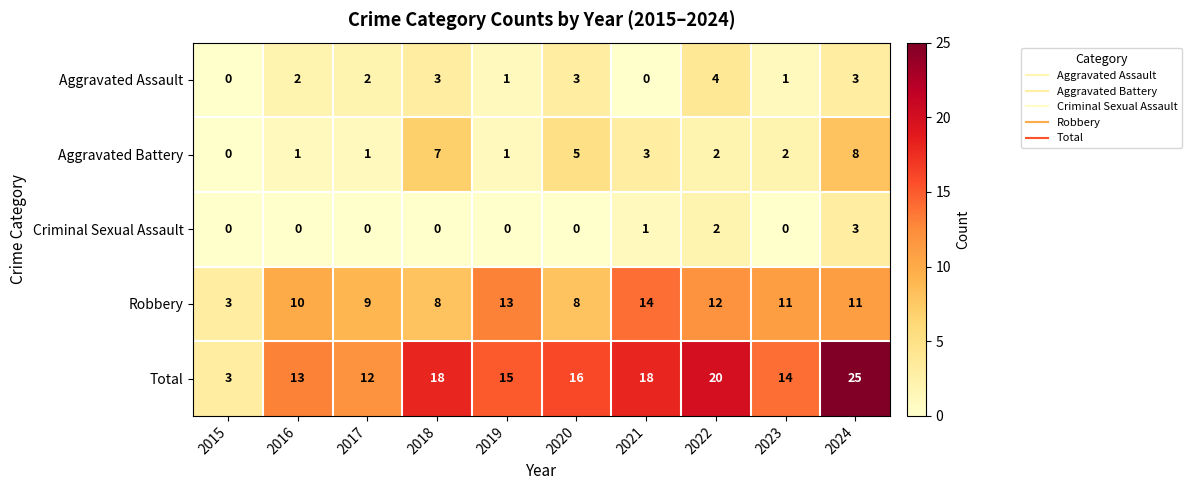

What is the total value across all series at 2018?

36